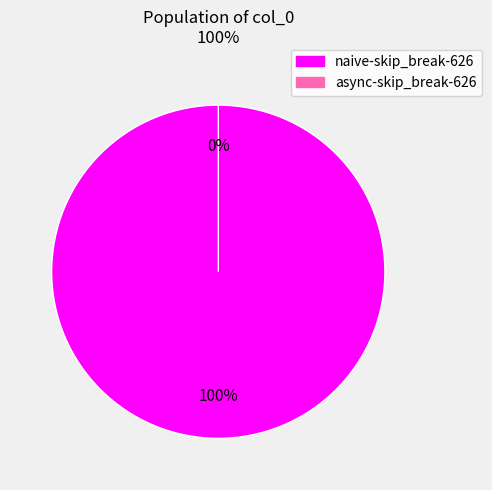

How many slices are in this pie chart?

2